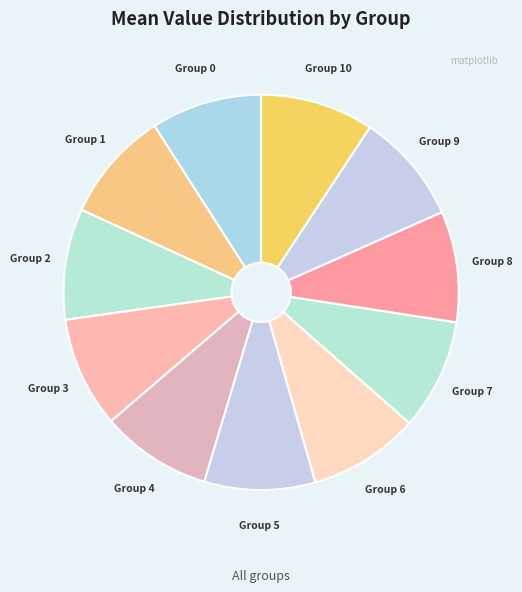

Do Group 8 and Group 5 together represent more than half of the pie?

No